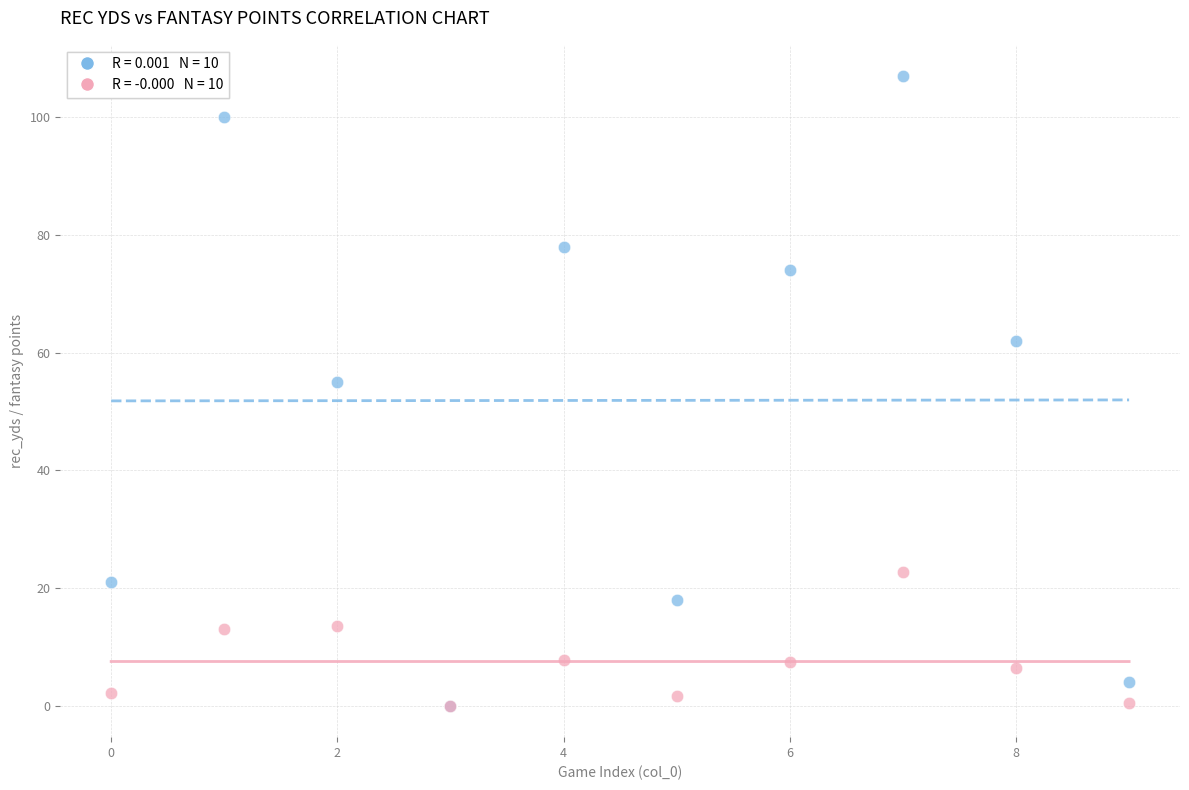

Across all series, what Y value is closest to 53?

55.0